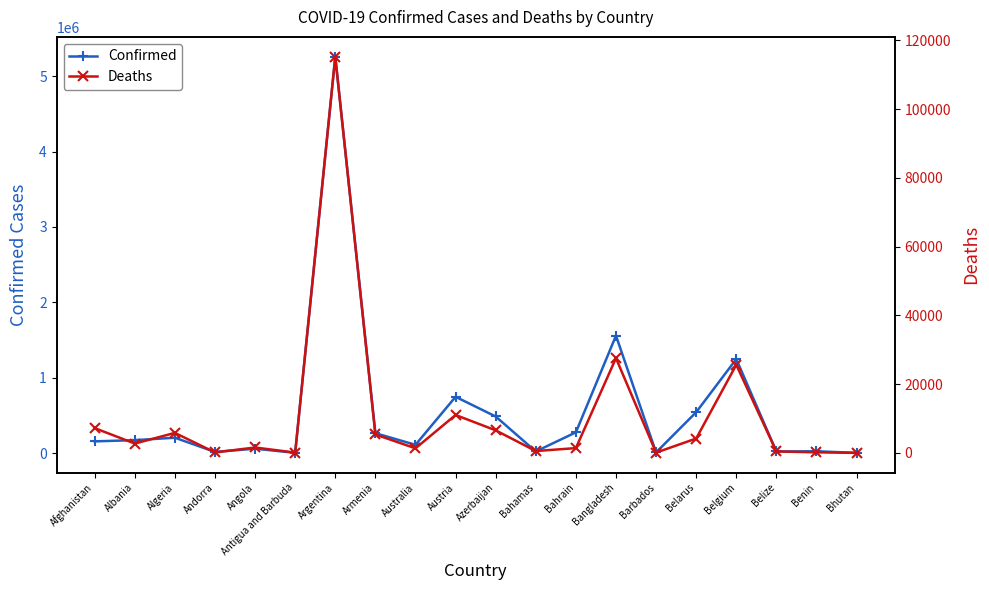

The value of Confirmed at Bahamas is 21114. True or false?

True